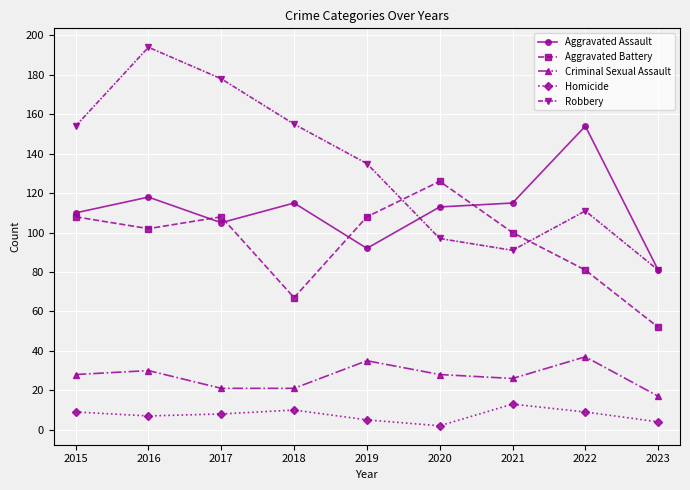

What are all the series names shown in the legend?

Aggravated Assault, Aggravated Battery, Criminal Sexual Assault, Homicide, Robbery